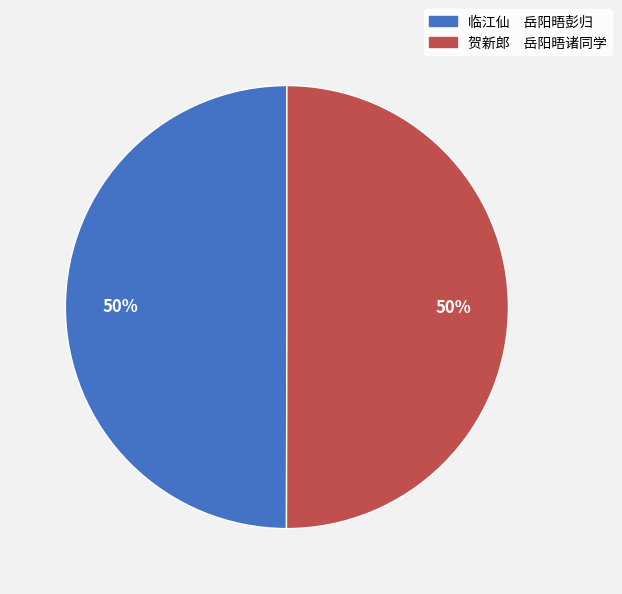

What is the ratio of the value at 临江仙 岳阳晤彭归 to the value at 贺新郎 岳阳晤诸同学?

1.0